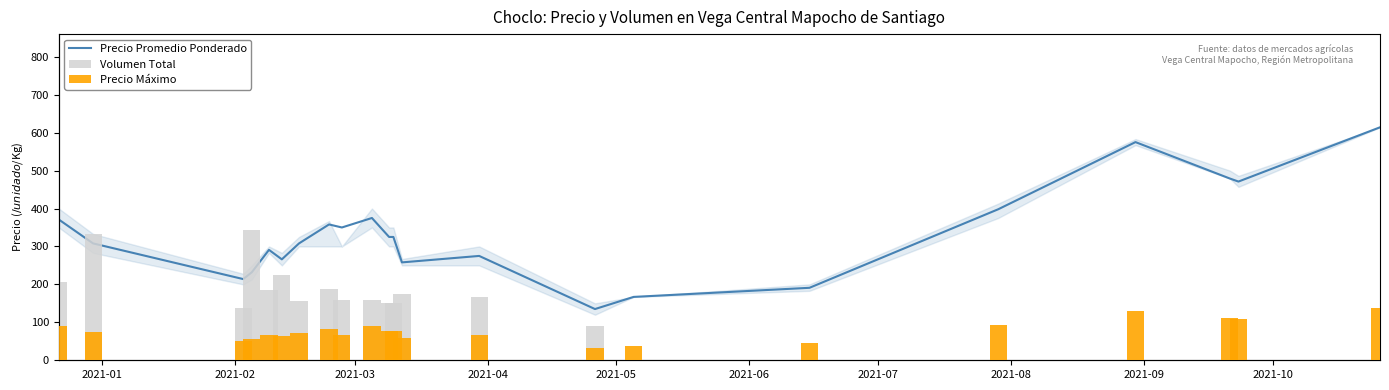

How many distinct data groups are displayed?

3